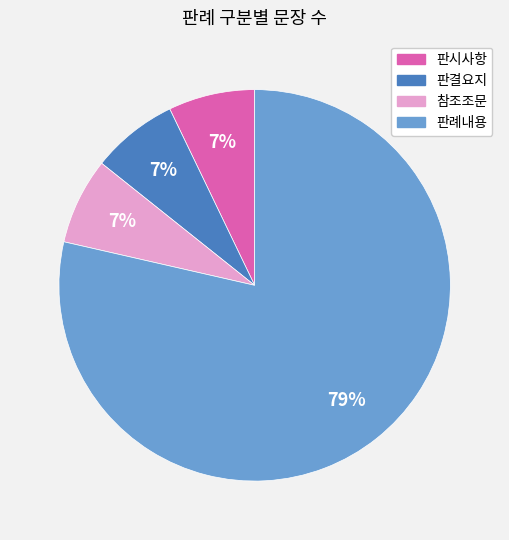

Which slice represents more than half of the pie?

판례내용